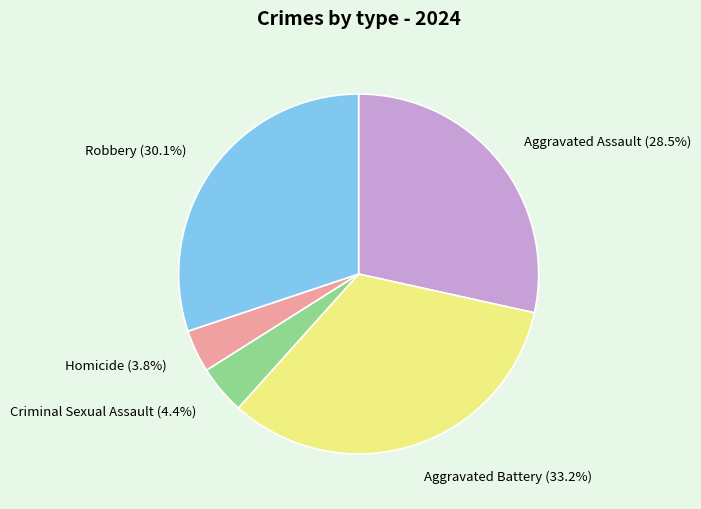

Which category has the smallest portion of the pie?

Homicide